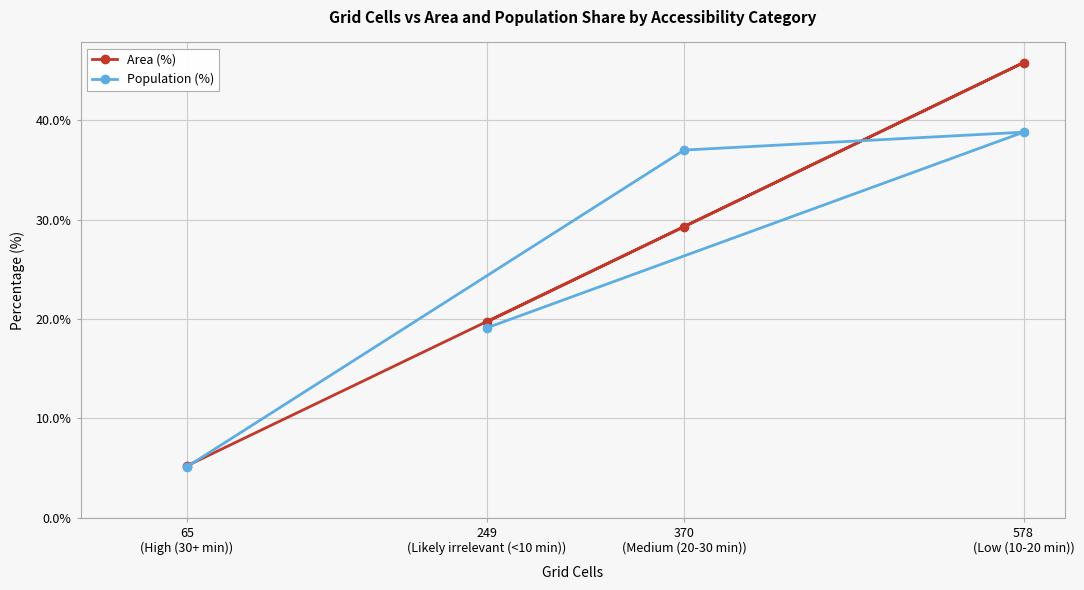

List the series in order of their peak value, lowest first.

Population (%), Area (%)